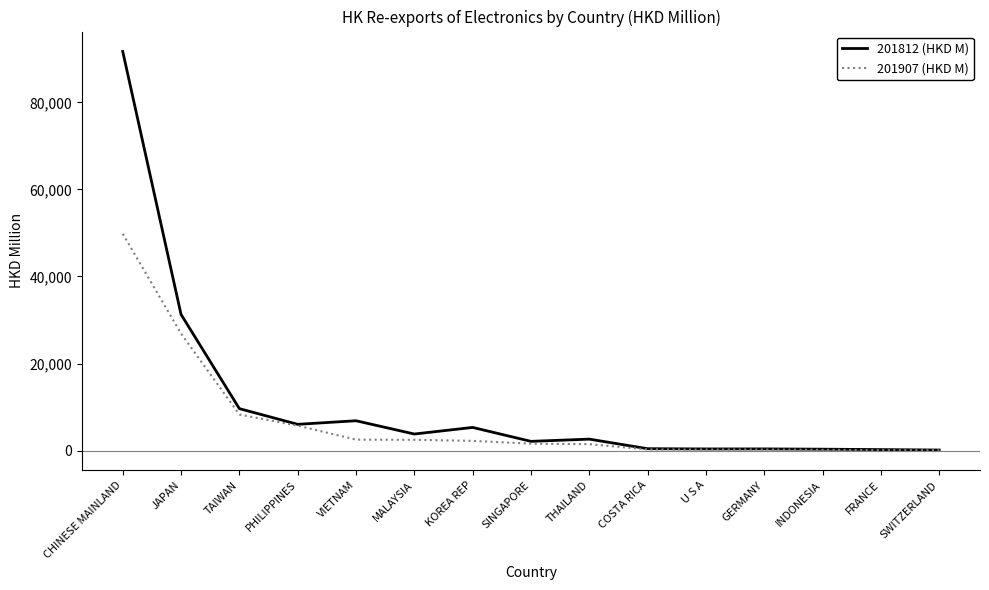

What are all the series names shown in the legend?

201812 (HKD M), 201907 (HKD M)